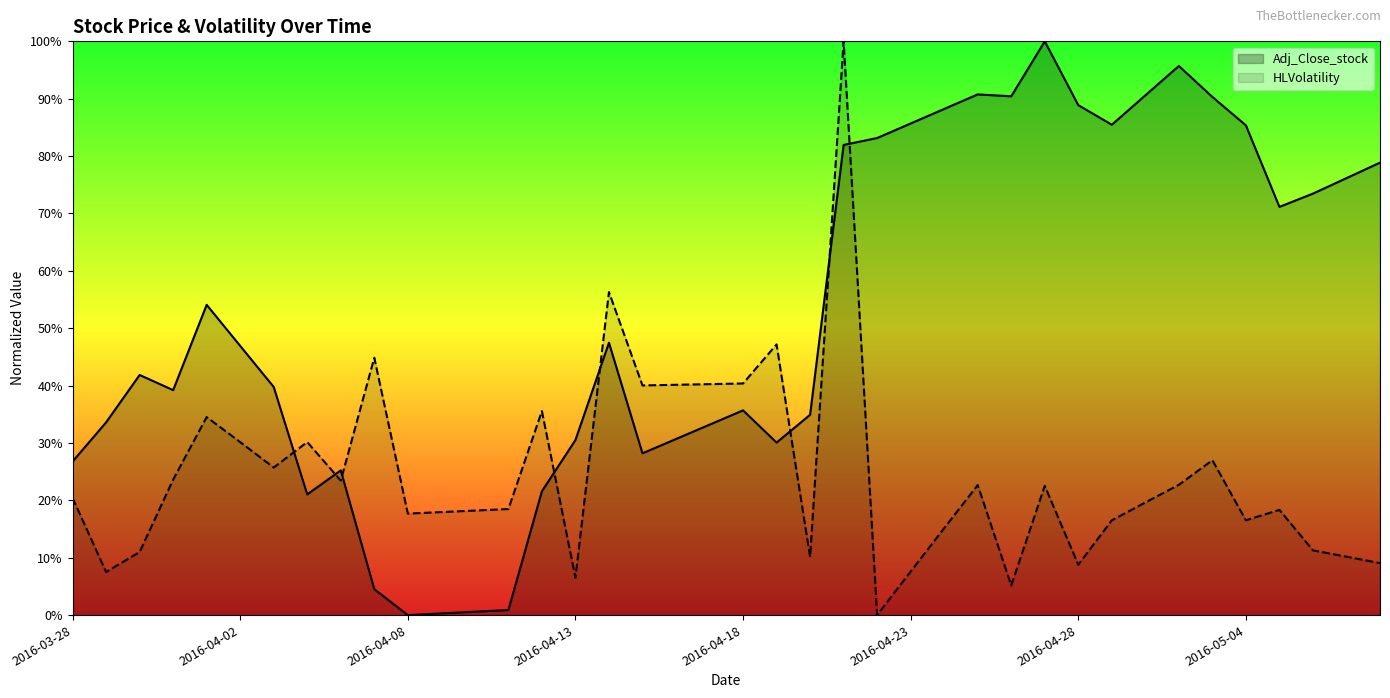

True or false: Adj_Close_stock has more than 1 points higher than both neighbors.

True